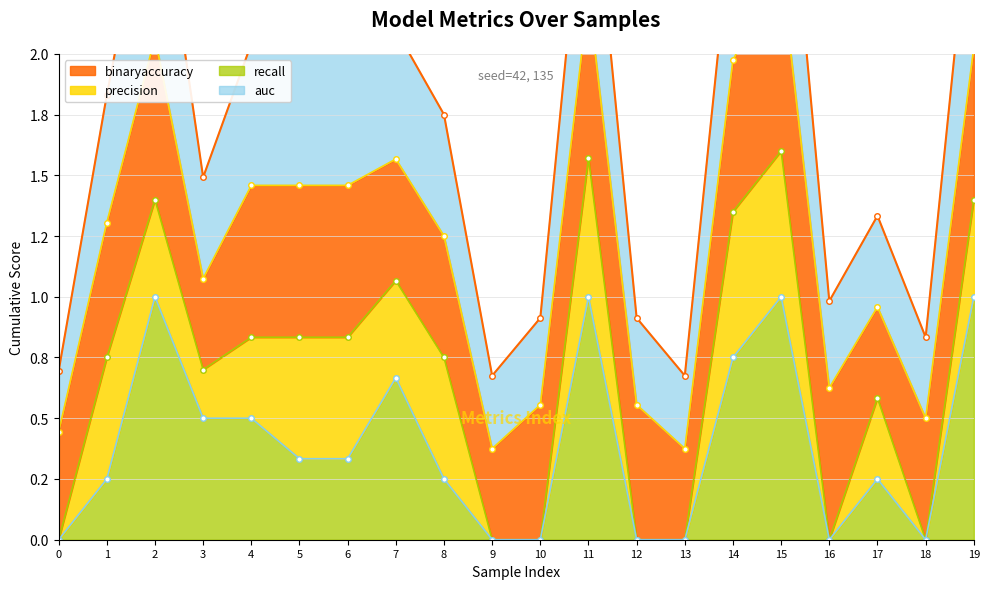

True or false: binaryaccuracy (line) and auc (line) cross at least once.

False